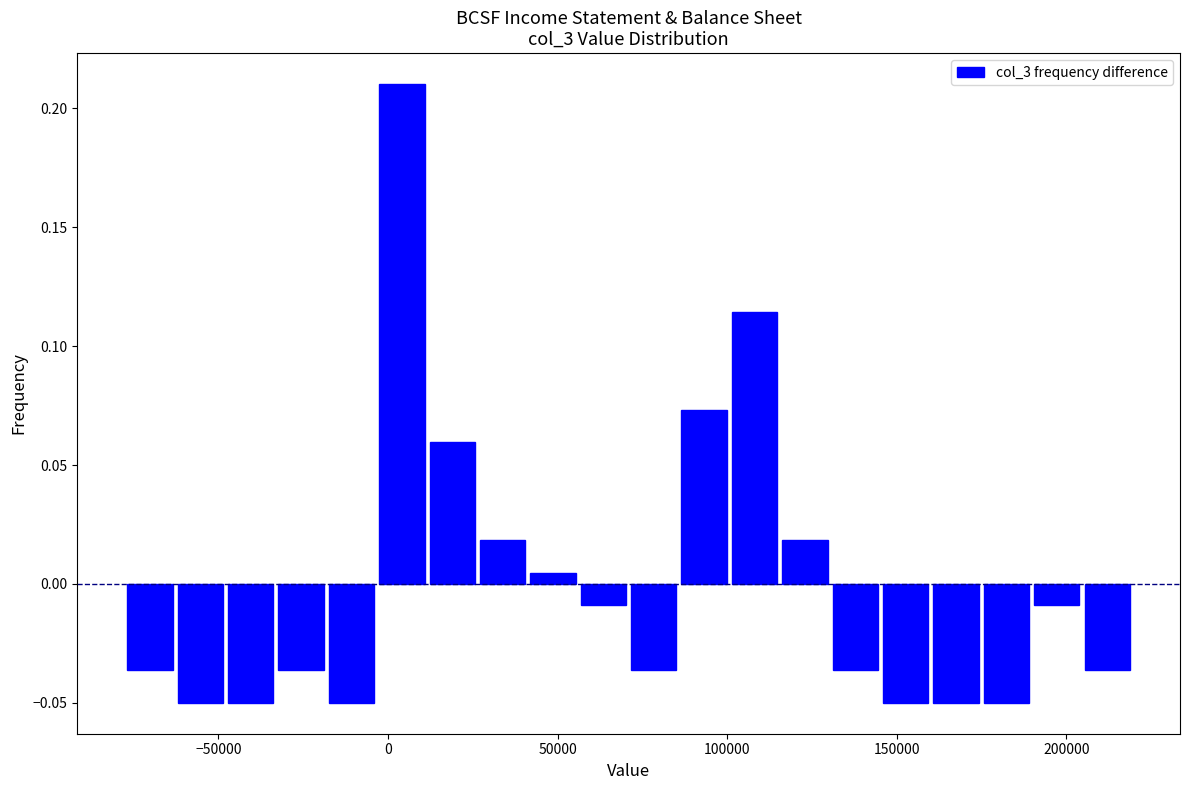

Read against the x-axis, roughly where is the centre of the tallest bar?

5000